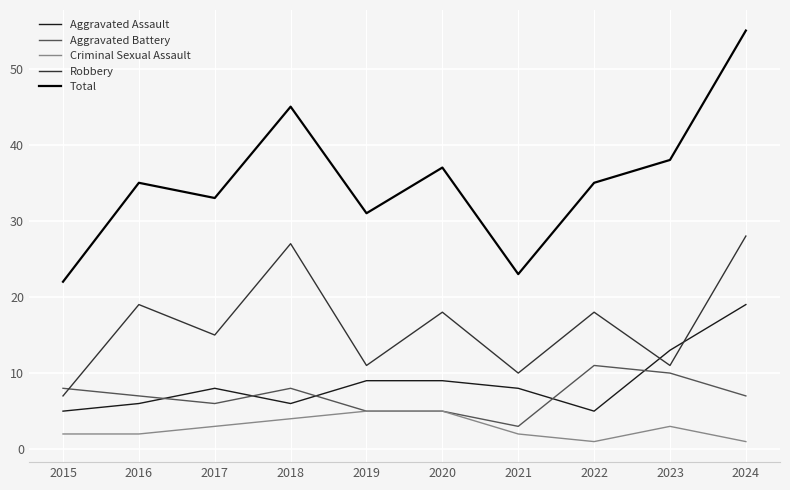

Is the value of Aggravated Assault at 2018 greater than the value of Criminal Sexual Assault at 2017?

Yes